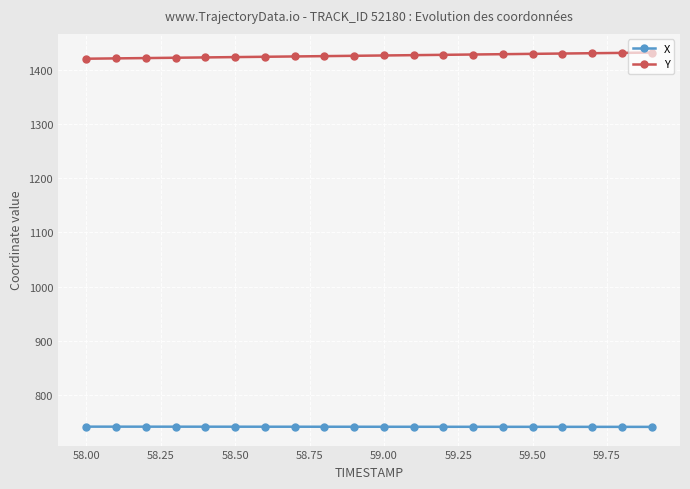

Does the chart have visible grid lines?

Yes